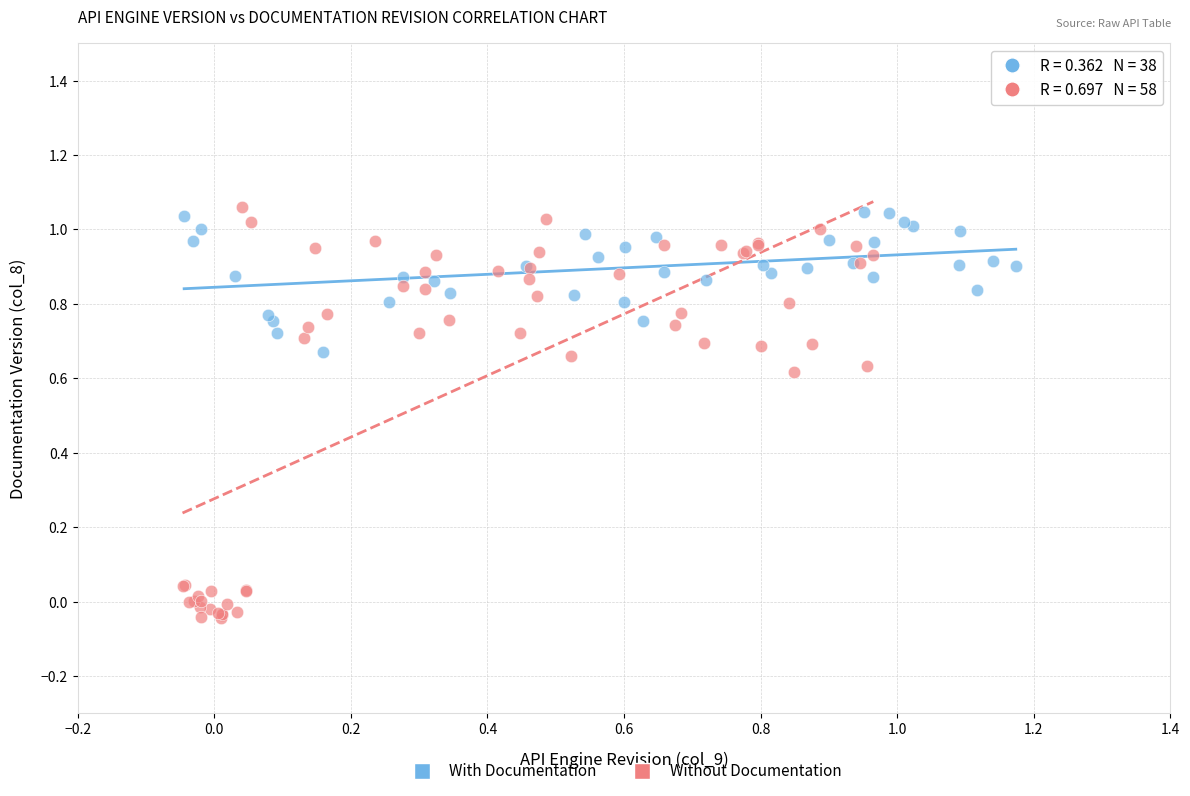

Which series reaches the minimum Y coordinate?

Without Documentation